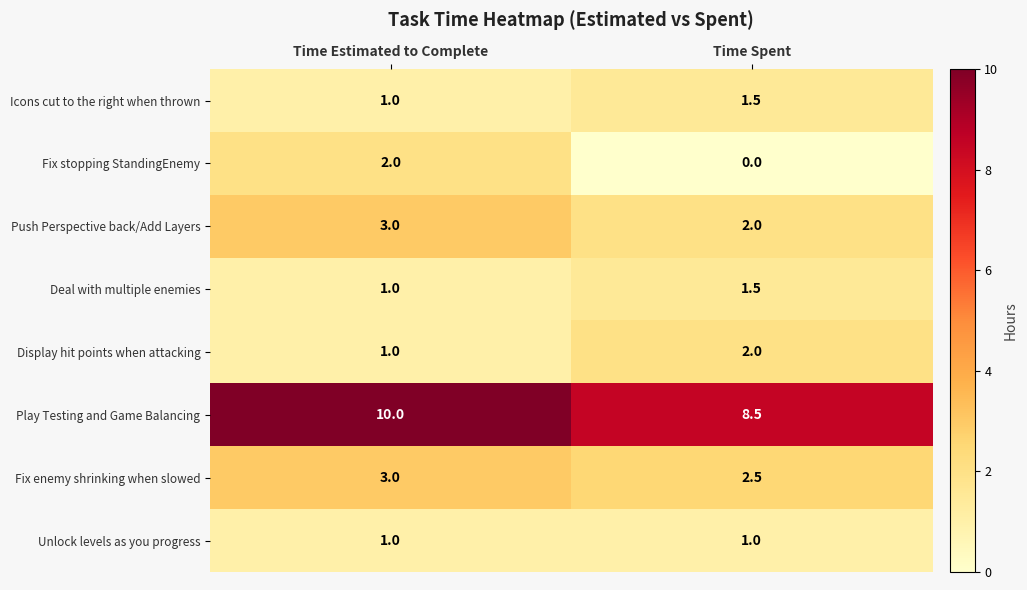

What is the total value across all series at Time Estimated to Complete?

22.0